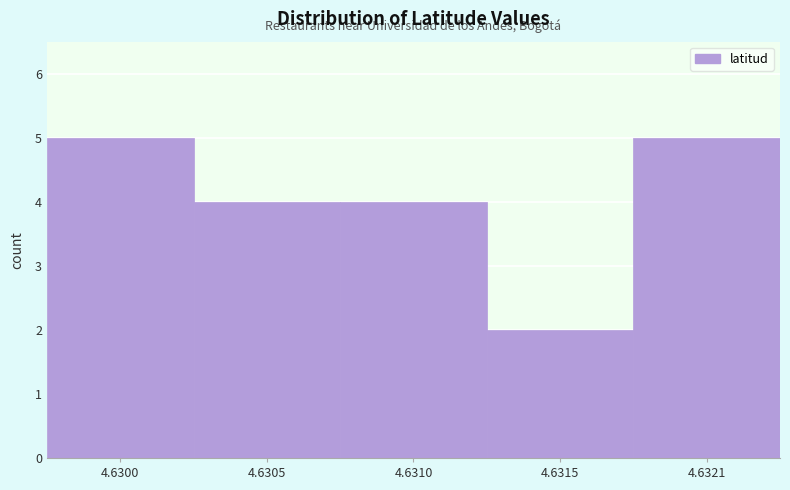

Reading left to right, transcribe all the data shown in this chart.

4.6300=5	4.6305=4	4.6310=4	4.6315=2	4.6321=5